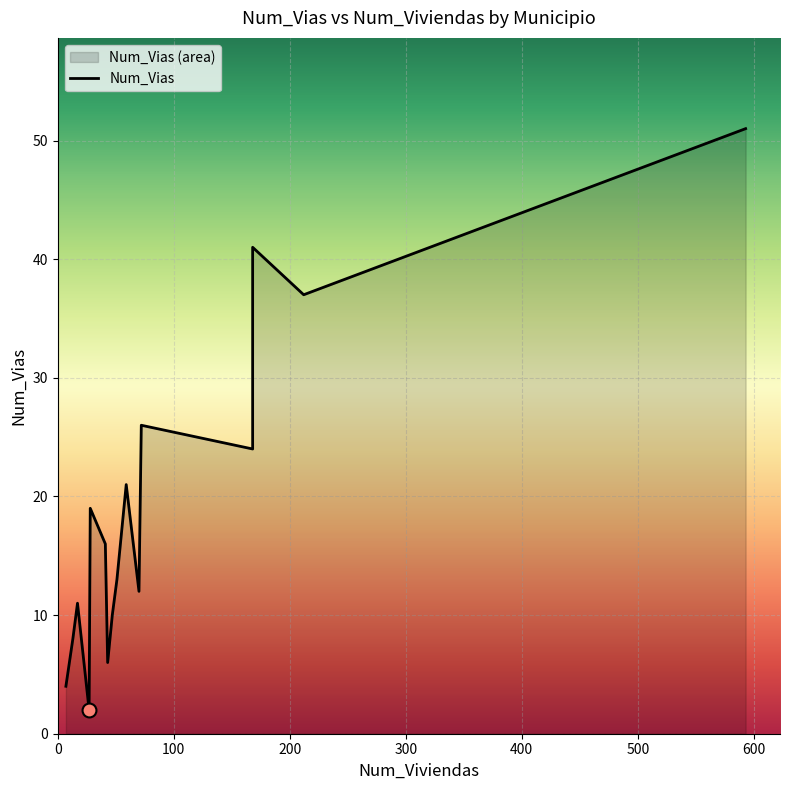

What is the change in value from La Guancha to Tegueste?

-14